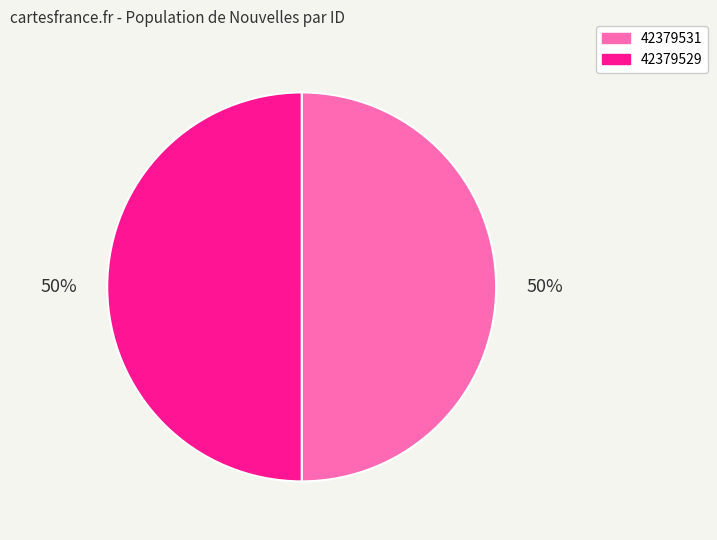

Approximately how many times larger is the value at 42379529 compared to 42379531?

1.0